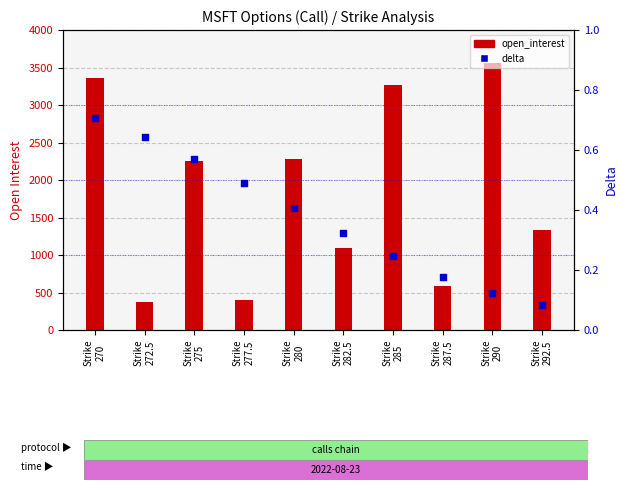

Which series has the largest Y range (max minus min)?

open_interest